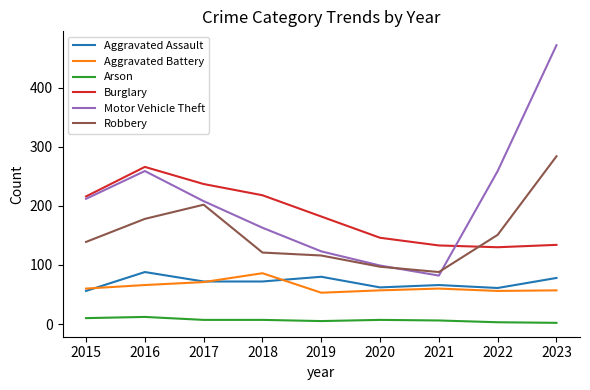

Is it true that Aggravated Assault equals 42 at 2021?

False